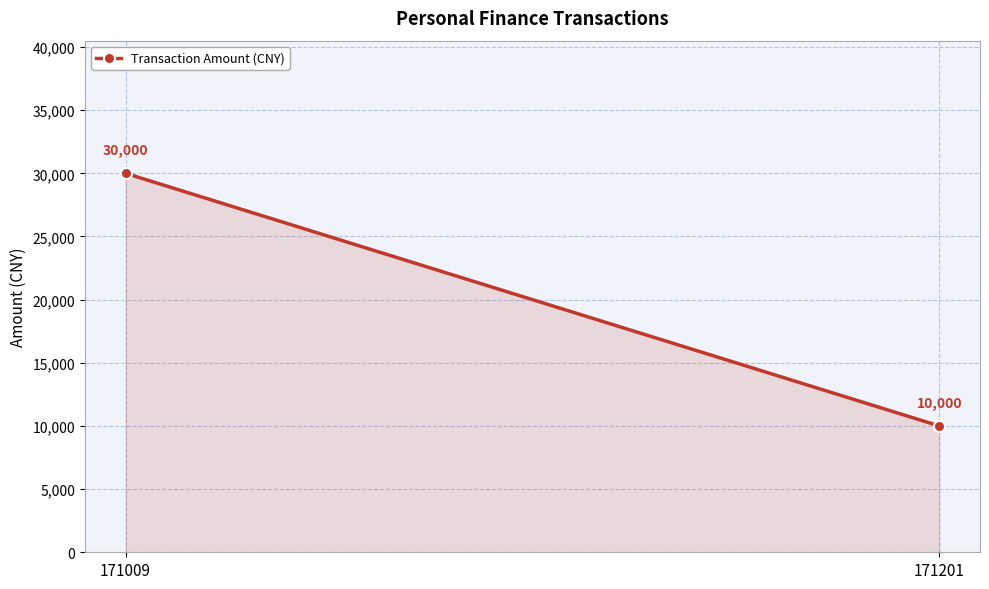

What is the difference between the values at 171201 and 171009?

20000